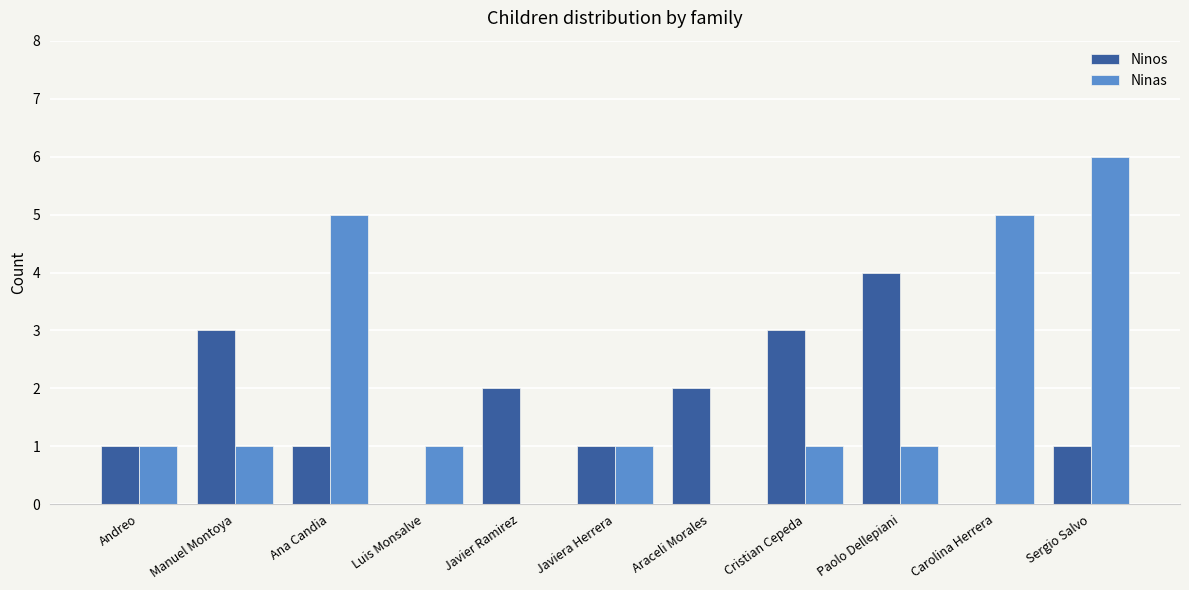

What is the sum of all Ninas values?

22